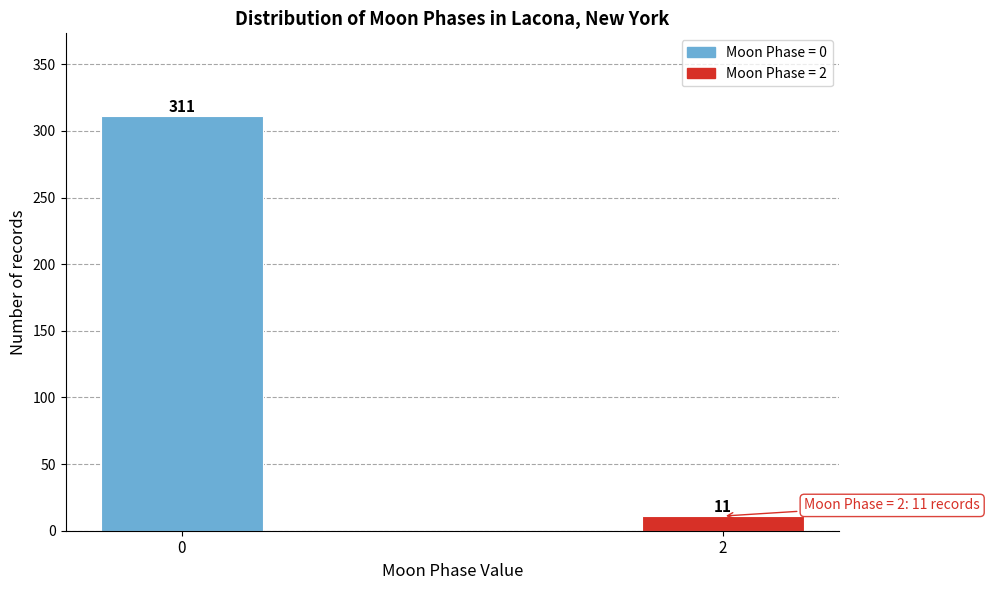

Reading right to left, list all the values displayed in this chart.

11	311